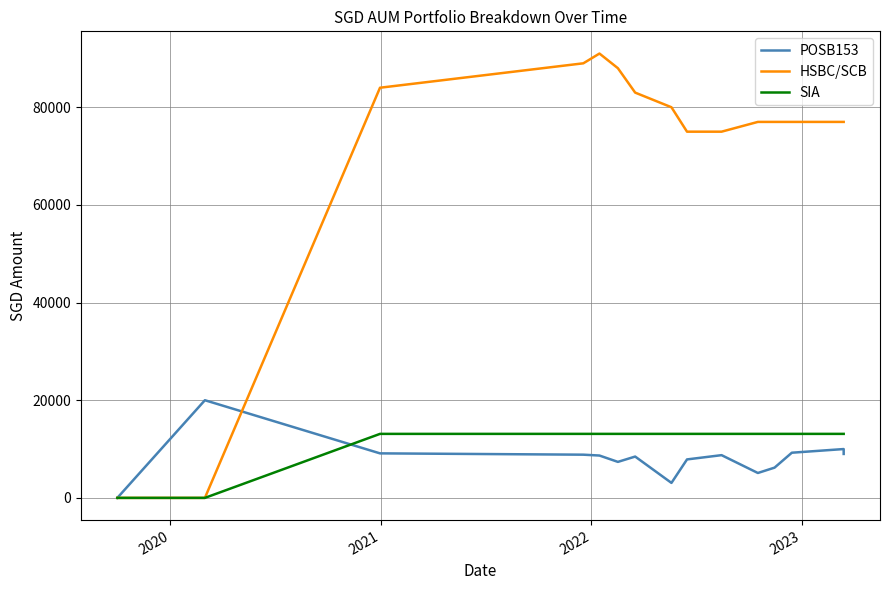

What is the difference between the maximum and minimum values in the POSB153 series?

20000.0